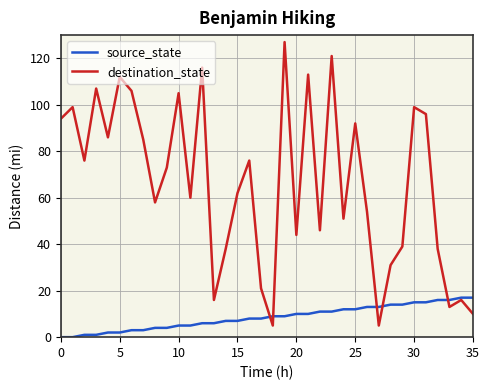

Which series has the widest spread of values?

destination_state